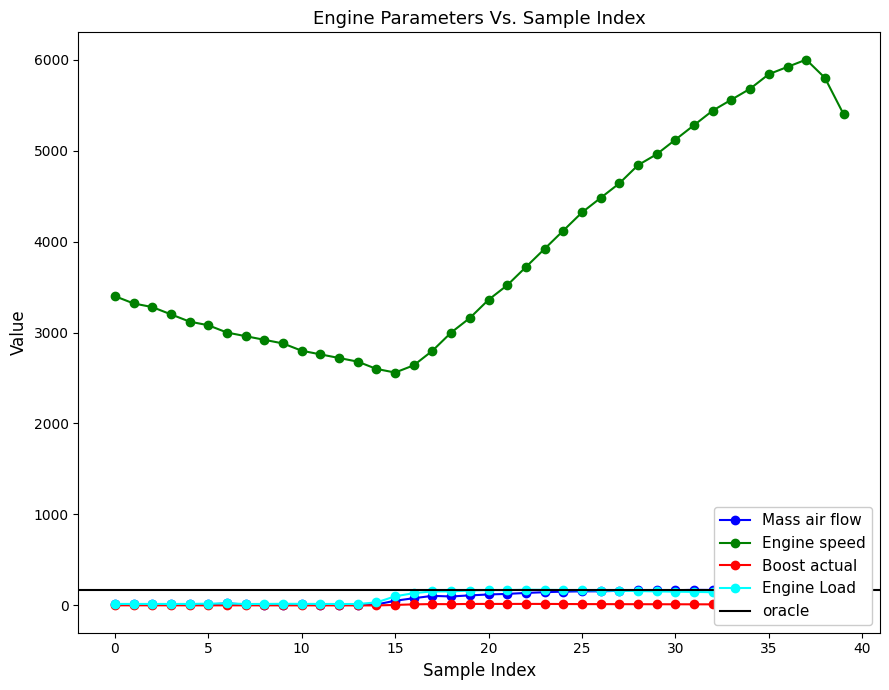

Which category has the highest value in the Mass air flow series?

36